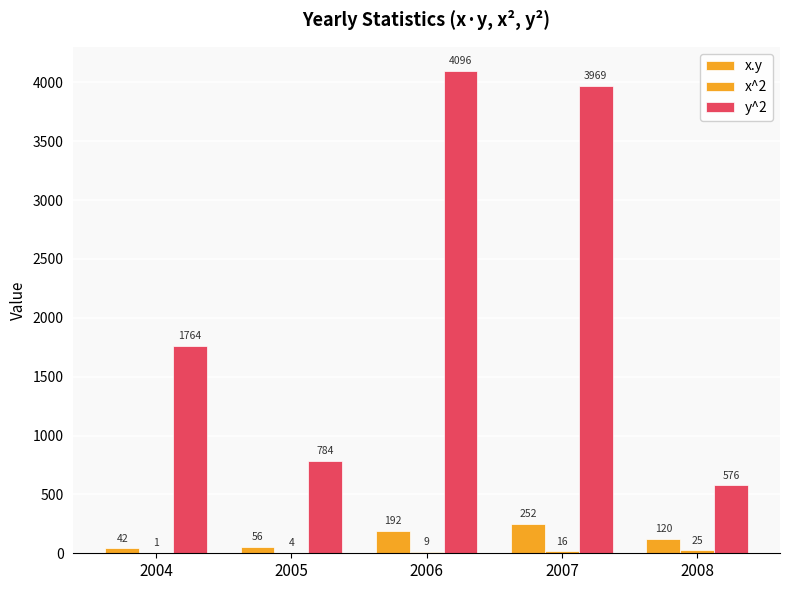

What is the difference between the maximum and minimum values in the x^2 series?

24